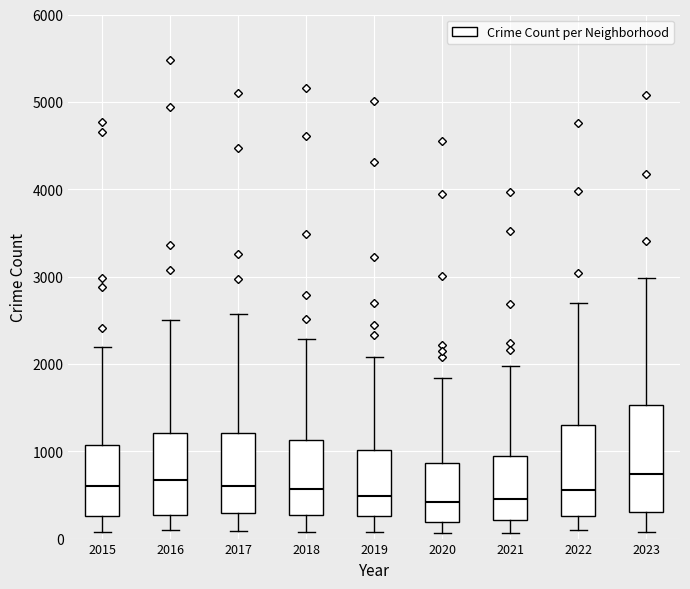

Reading left to right, transcribe this box plot: for each box, give where its median line is, the range the box spans, and where its two whiskers end, as read against the y-axis. The values are not printed on the chart, so give them approximately, as read against the axis.

2015: median 600, box 300 to 1100, whiskers 100 to 2200
2016: median 700, box 300 to 1200, whiskers 100 to 2500
2017: median 600, box 300 to 1200, whiskers 100 to 2600
2018: median 600, box 300 to 1100, whiskers 100 to 2300
2019: median 500, box 300 to 1000, whiskers 100 to 2100
2020: median 400, box 200 to 900, whiskers 100 to 1800
2021: median 500, box 200 to 900, whiskers 100 to 2000
2022: median 600, box 300 to 1300, whiskers 100 to 2700
2023: median 700, box 300 to 1500, whiskers 100 to 3000